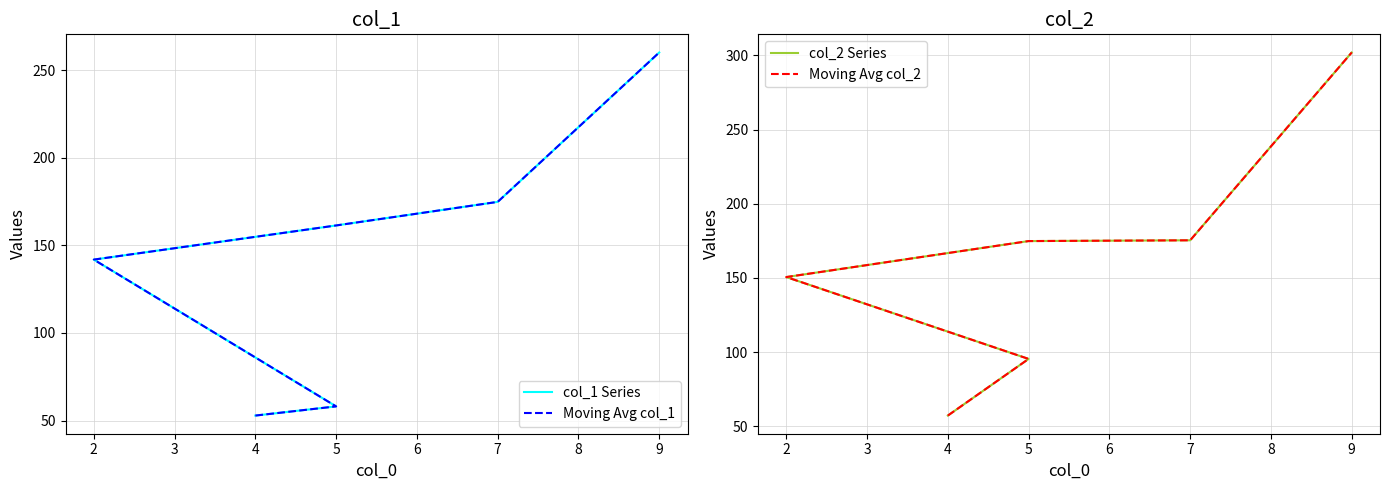

Which series has the largest total across all categories?

col_2 Series